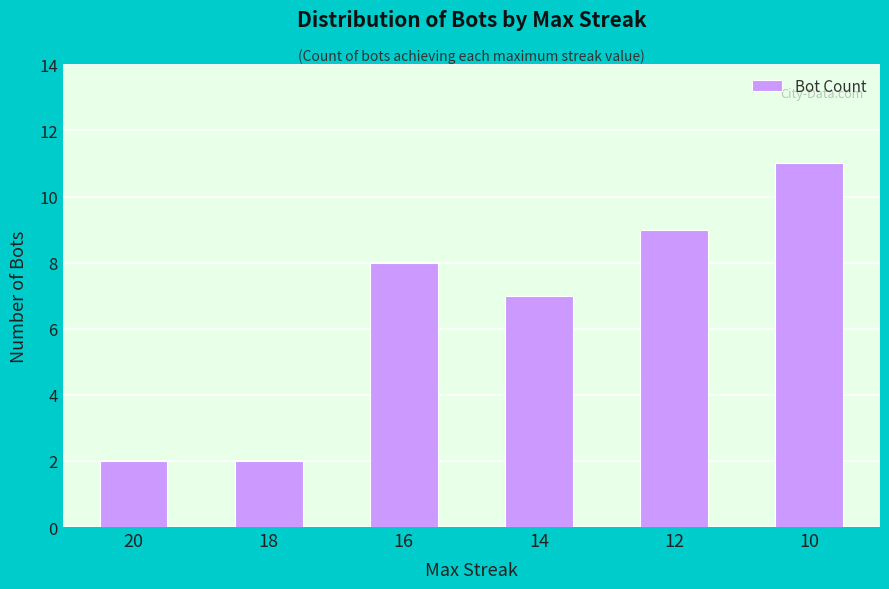

The chart shows a value of 5 at 16. True or false?

False